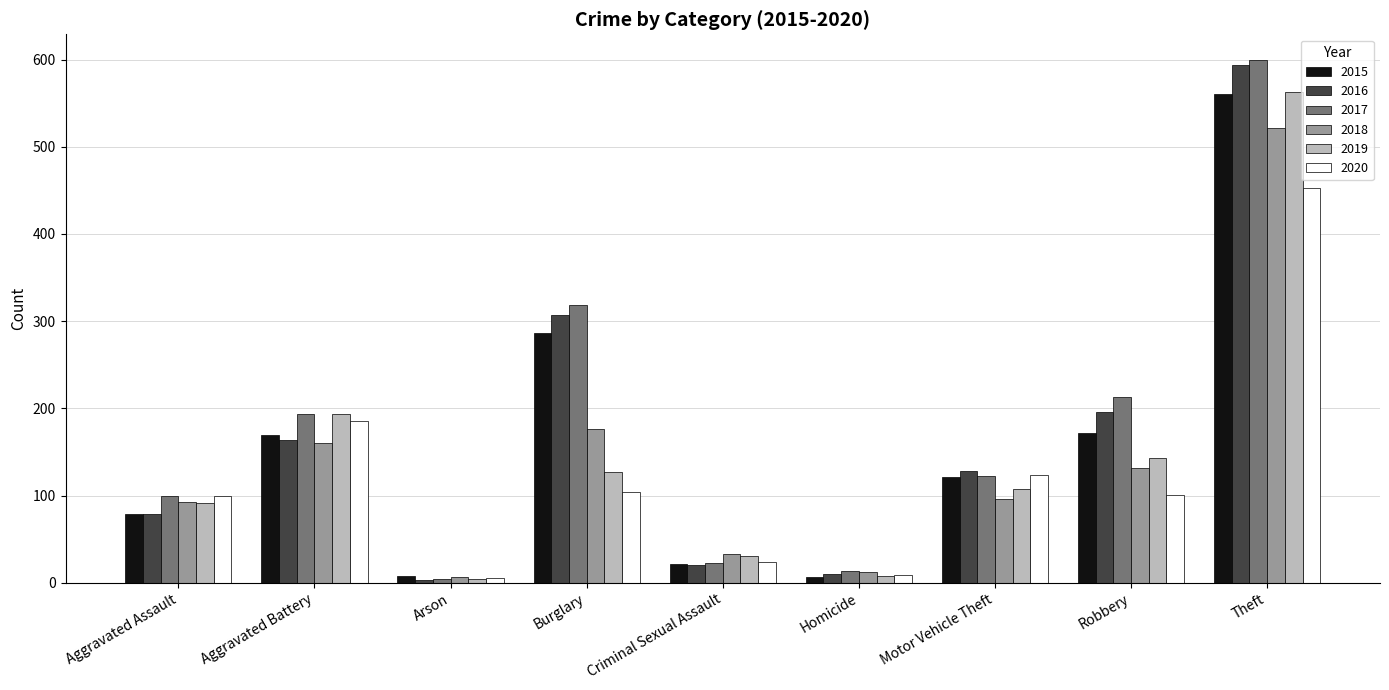

What is the value of the 2018 bar at the 5th from the left?

33